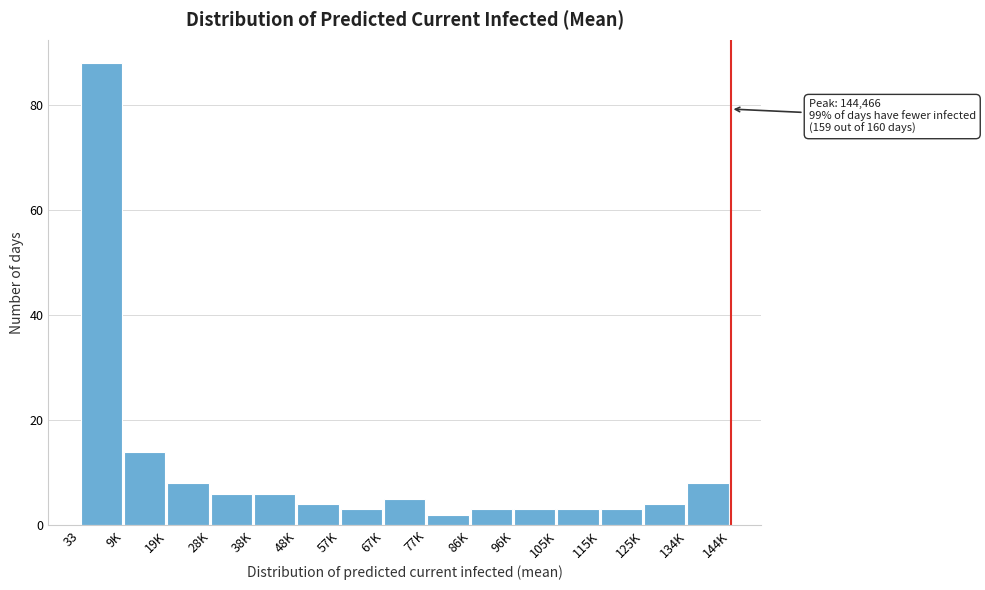

Reading right to left, extract all data points from this chart.

134K=8	125K=4	115K=3	105K=3	96K=3	86K=3	77K=2	67K=5	57K=3	48K=4	38K=6	28K=6	19K=8	9K=14	33=88